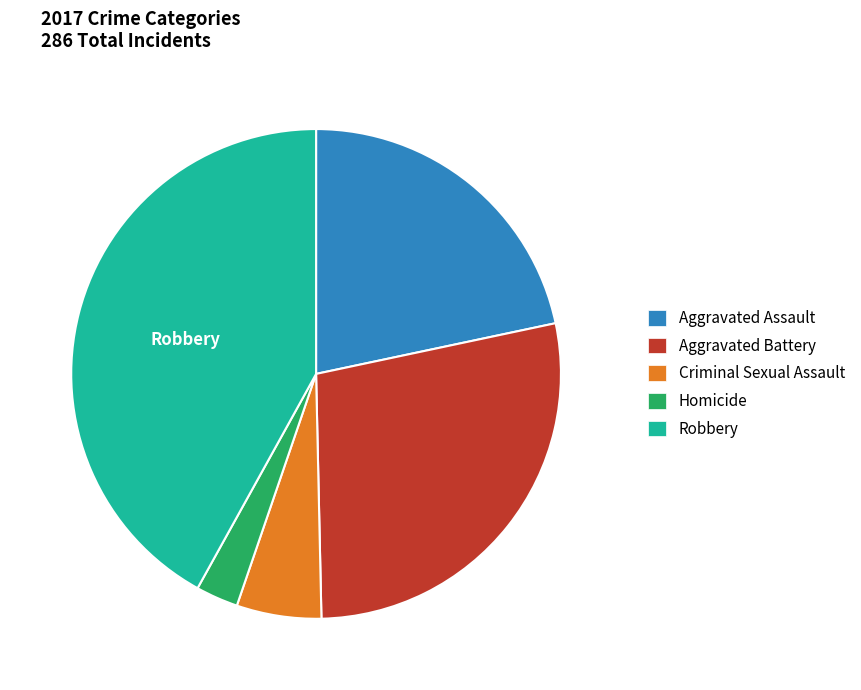

Count the number of slices in the pie.

5